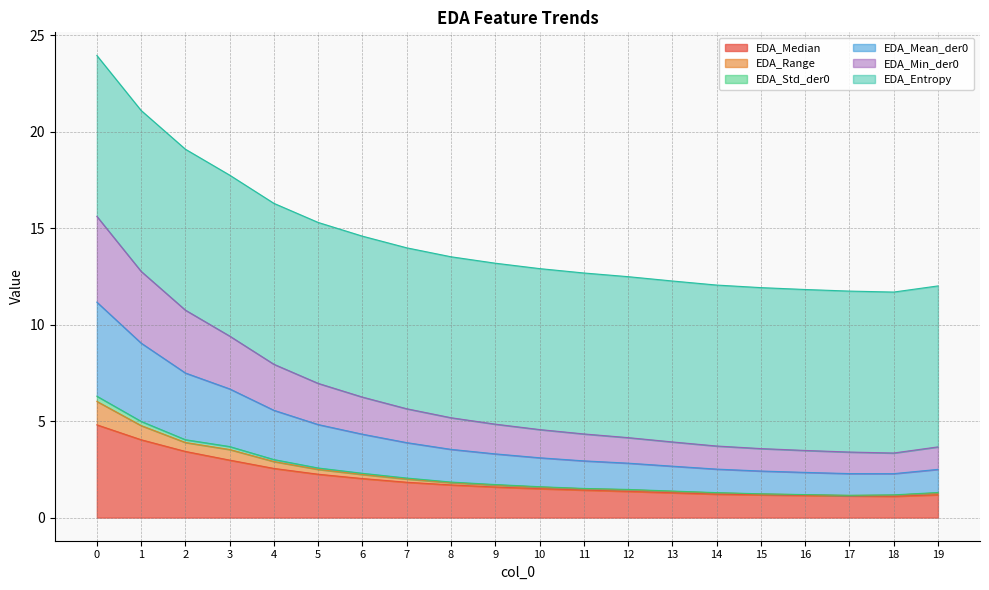

How many lines are shown in the chart?

6